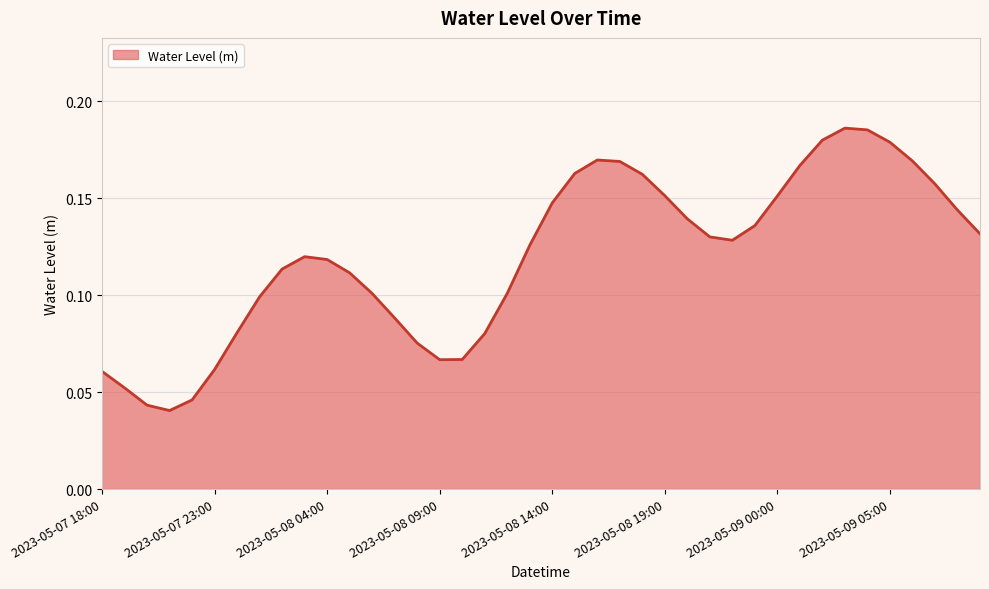

How many lines are shown in the chart?

1